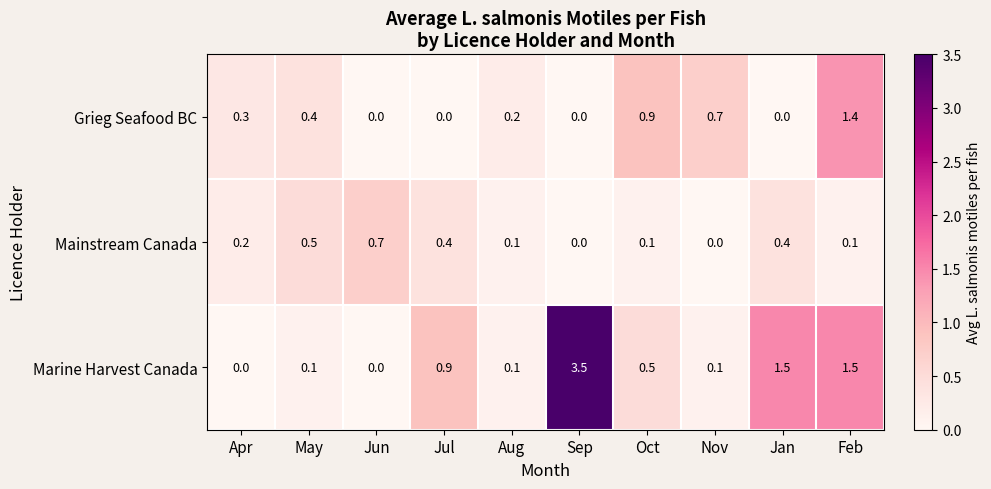

Which series has the largest total across all categories?

Marine Harvest Canada